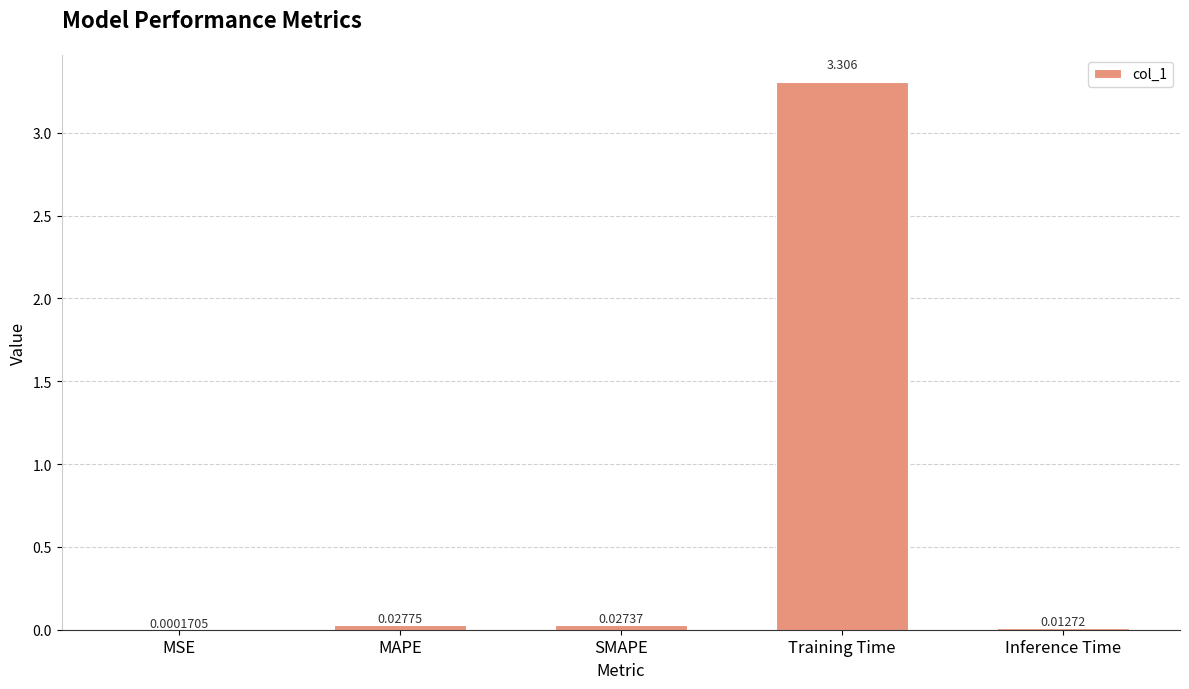

Which has a higher value, Training Time or MAPE?

Training Time